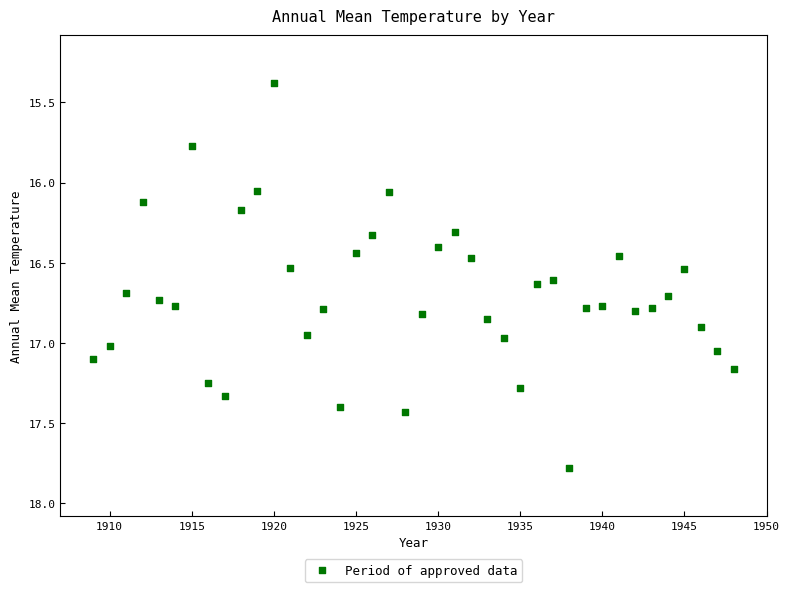

What is the range of Y values (max minus min)?

2.4